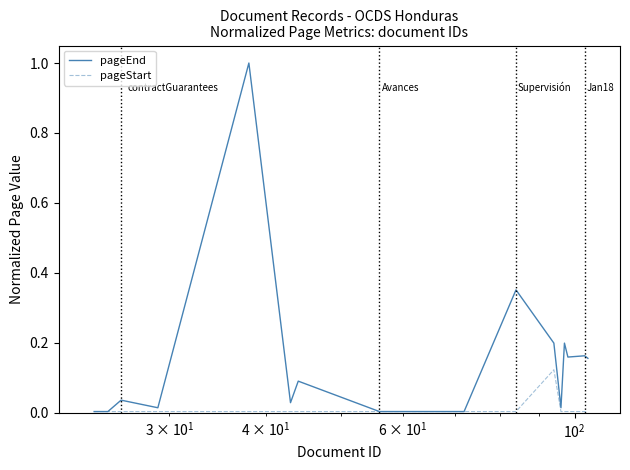

Rank the series by their average value, from lowest to highest.

pageStart, pageEnd